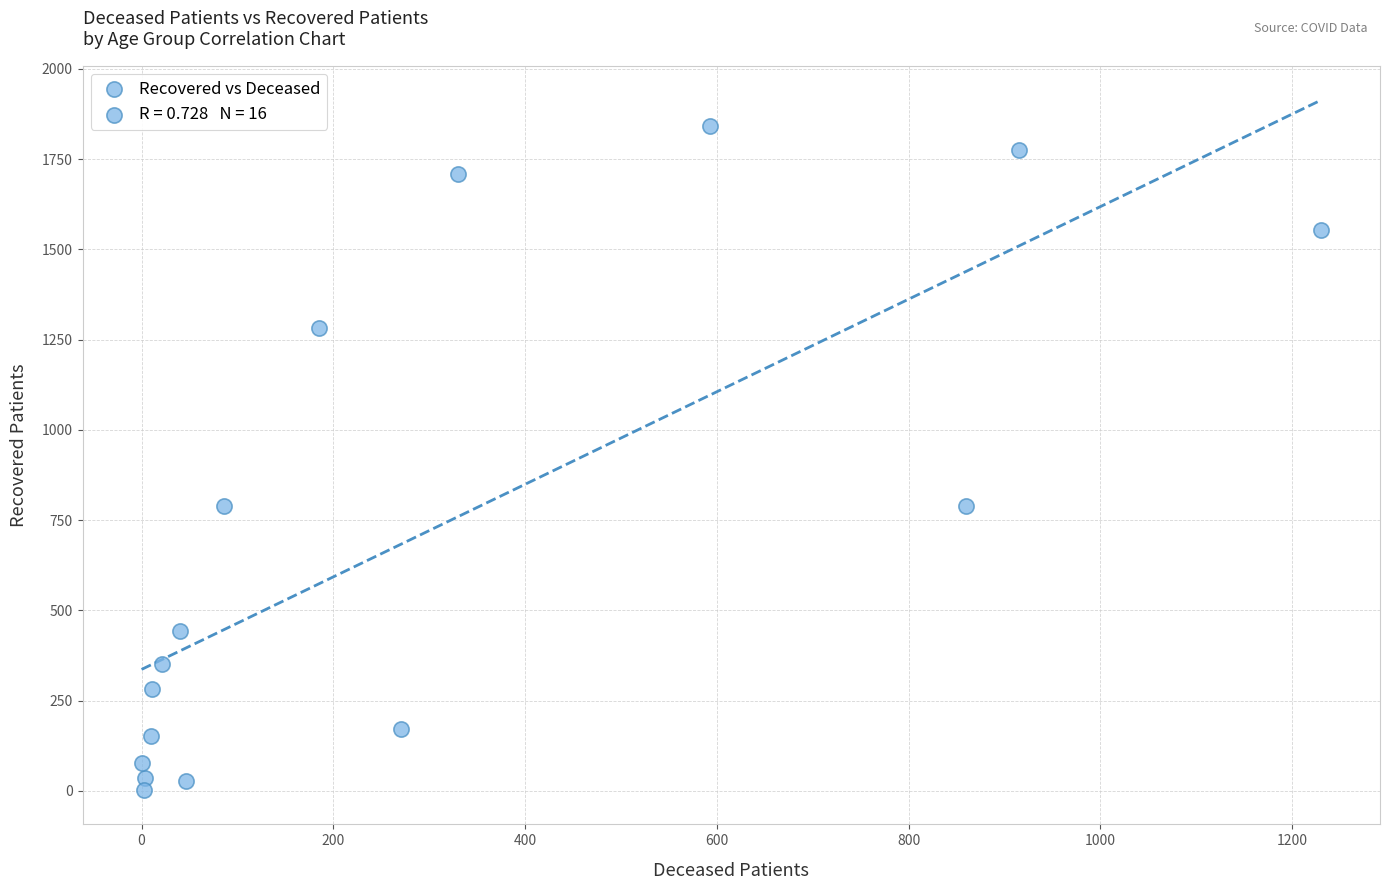

What is the range of X values (max minus min)?

1230